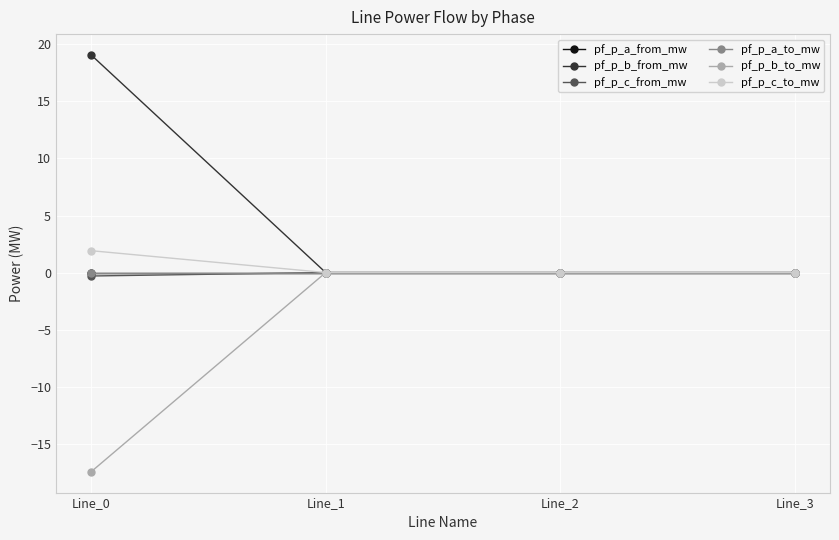

Count the number of data series in this chart.

6